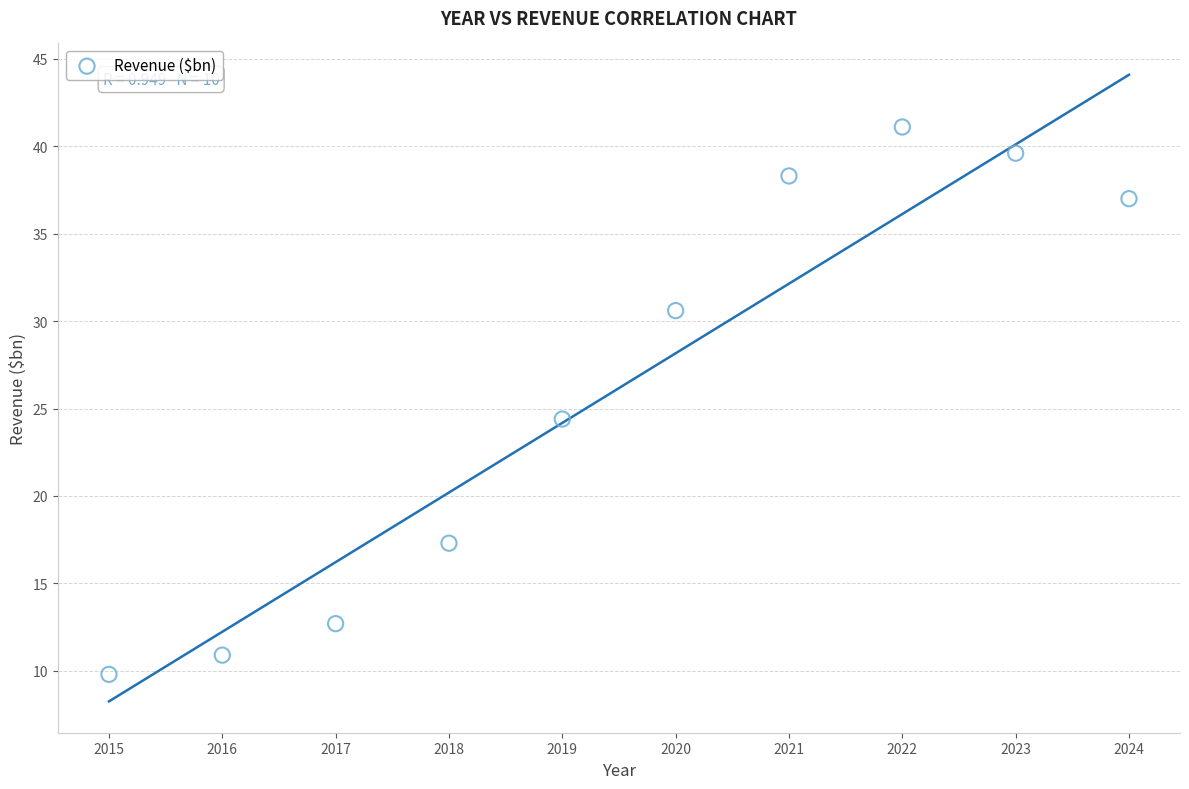

What is the average Y value?

26.2